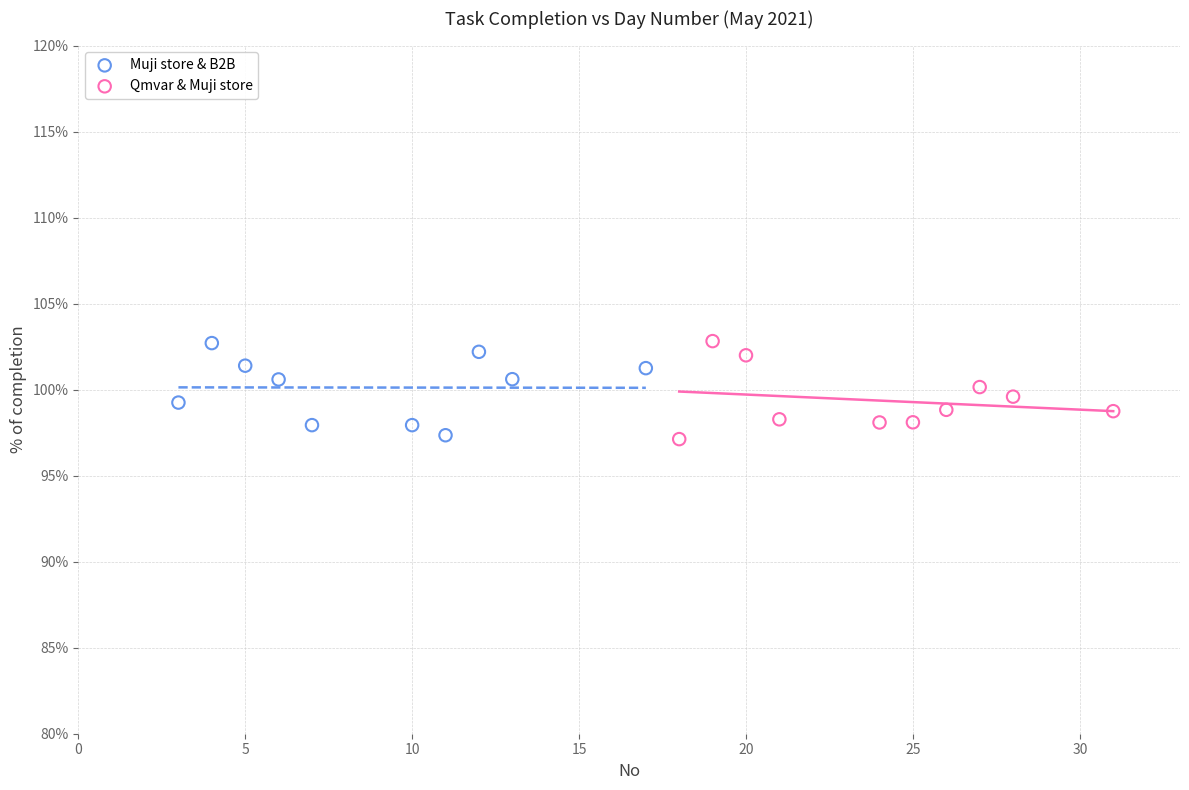

What are all the series names shown in the legend?

Muji store & B2B, Qmvar & Muji store